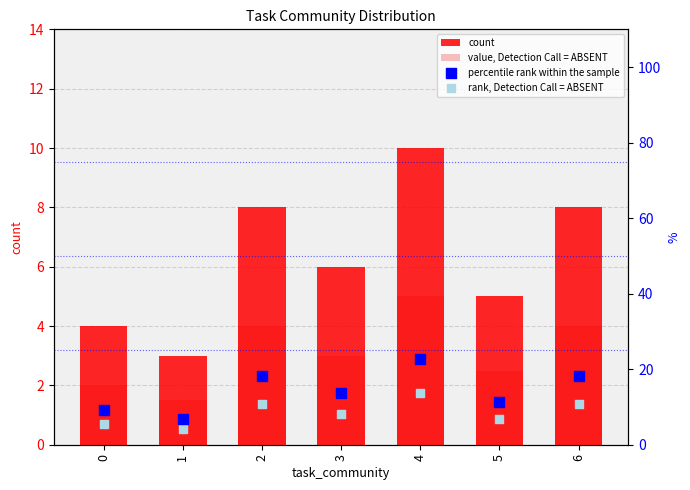

Which series has the widest spread of Y values?

percentile rank within the sample